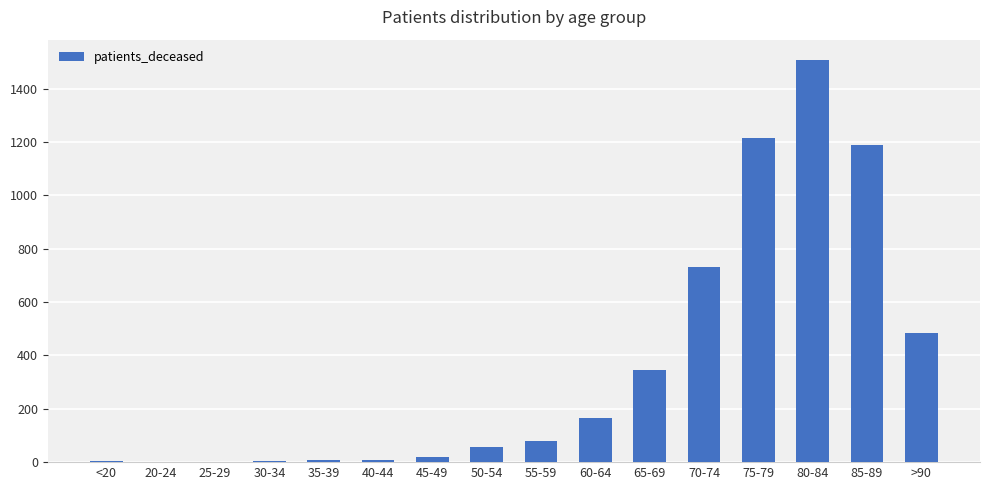

Is it true that the value at 60-64 is 46?

False